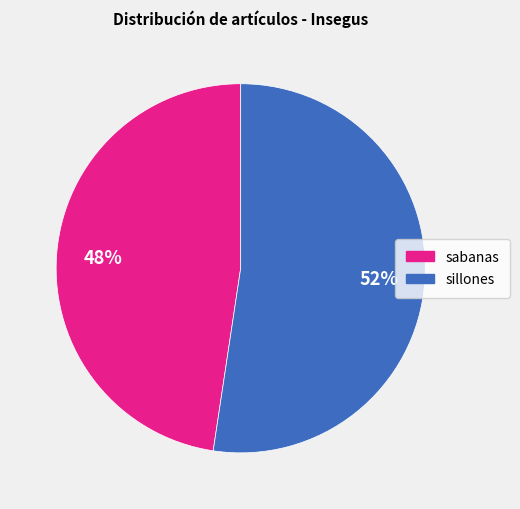

To the nearest percent, what is the average slice percentage?

50%